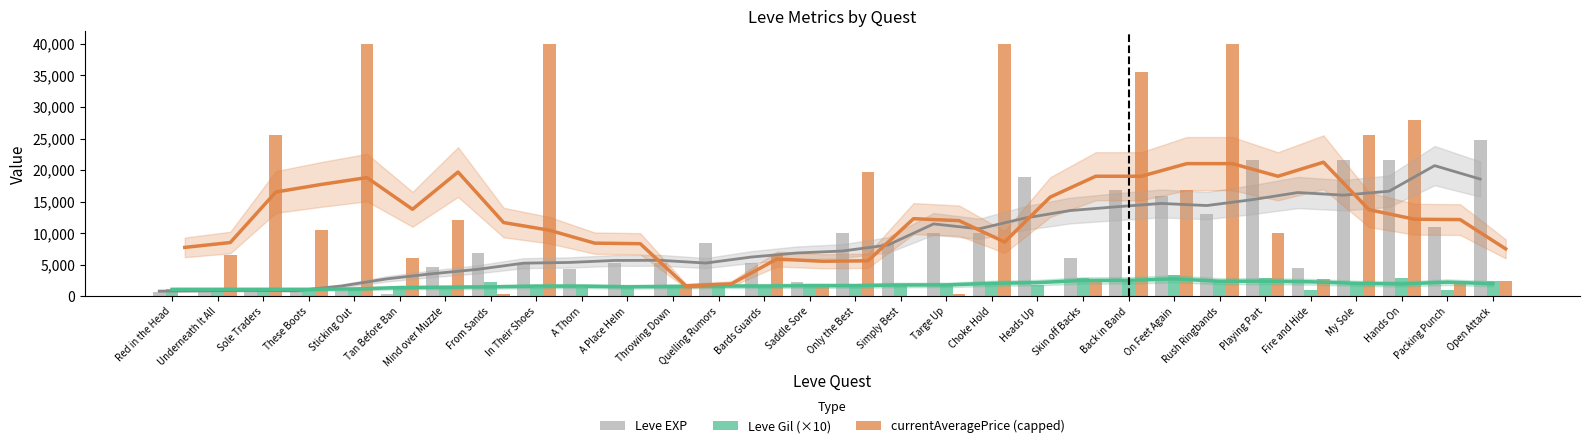

What is the label of the 9th bar from the left?

In Their Shoes